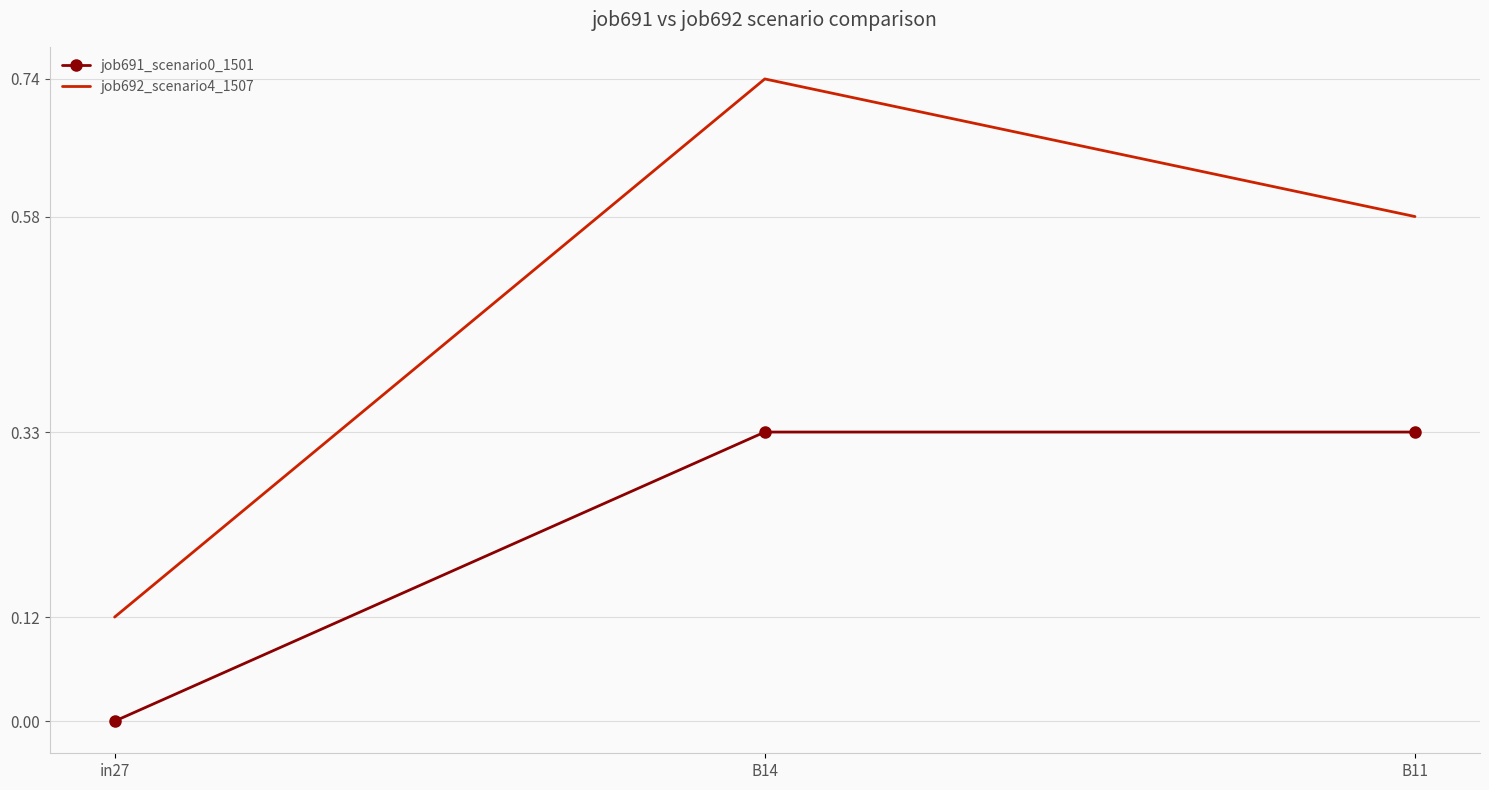

Rank the series by their average value, from lowest to highest.

job691_scenario0_1501, job692_scenario4_1507